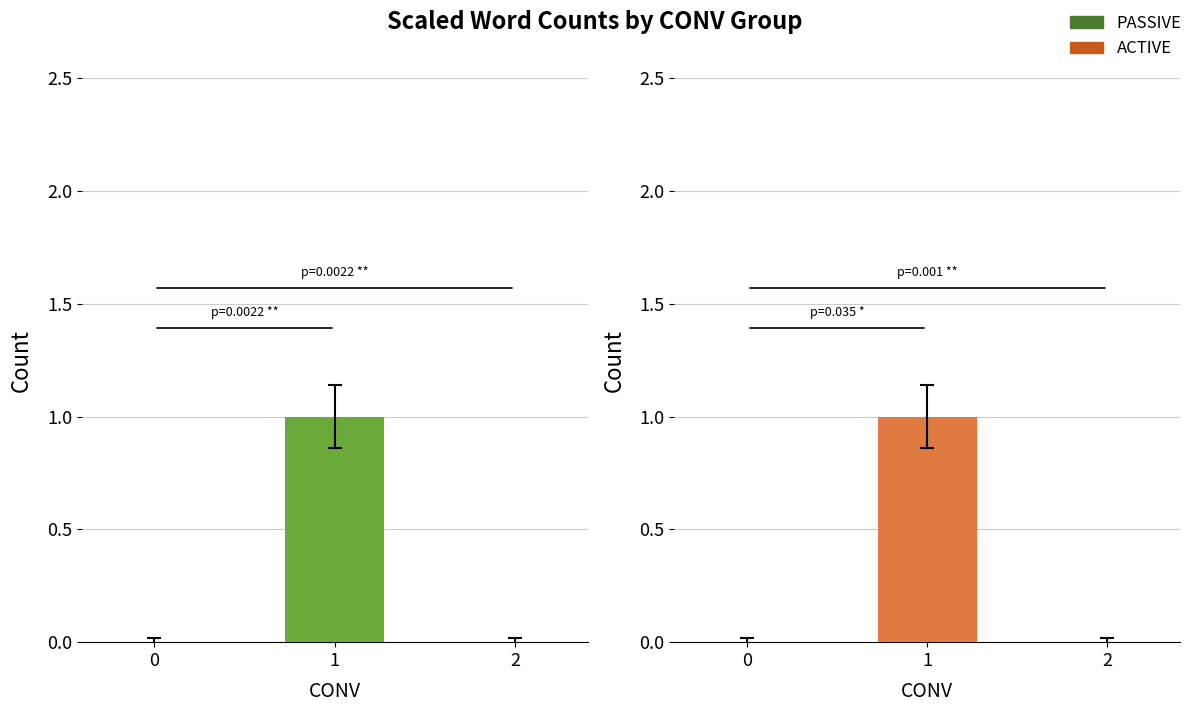

Is the value of PASSIVE at 1 greater than the value of ACTIVE at 1?

No